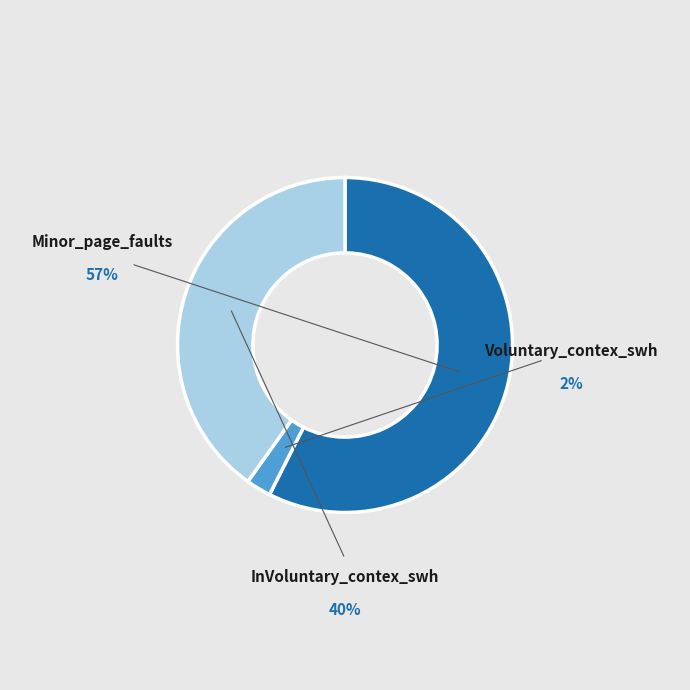

Rank the categories by value from highest to lowest.

Minor_page_faults, InVoluntary_contex_swh, Voluntary_contex_swh